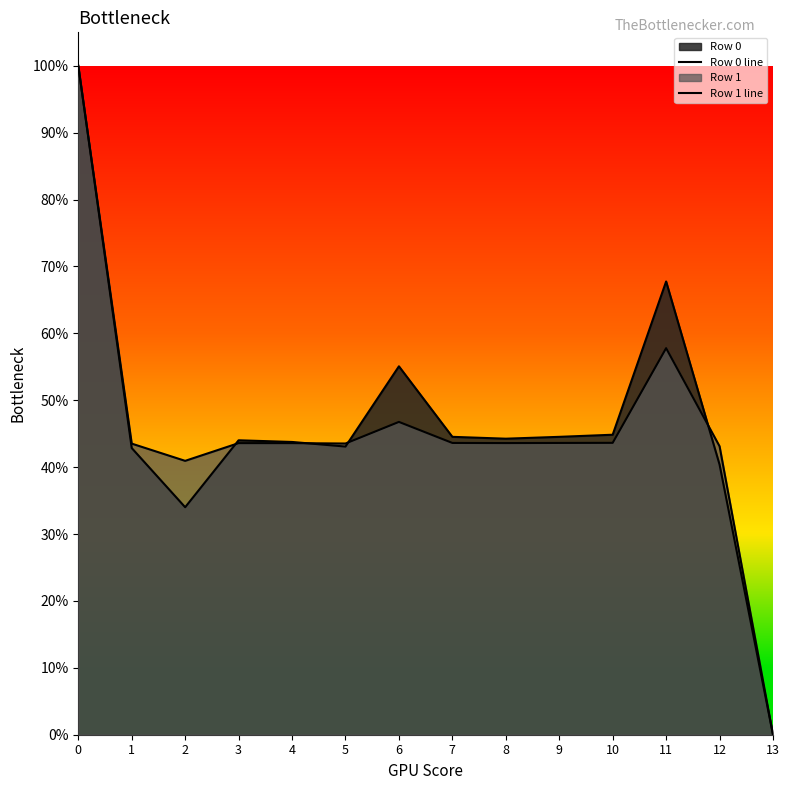

After their last crossing, which series has the higher values: Row 0 line or Row 1 line?

Row 1 line